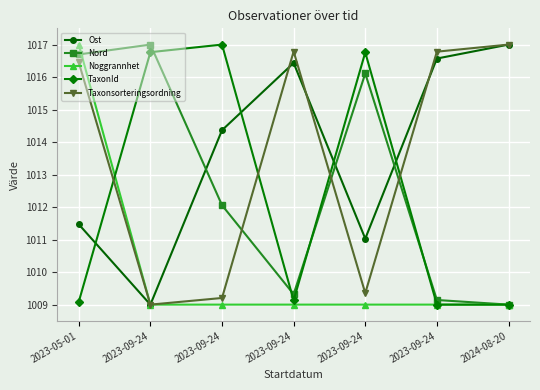

What is the smallest value displayed?

1009.0